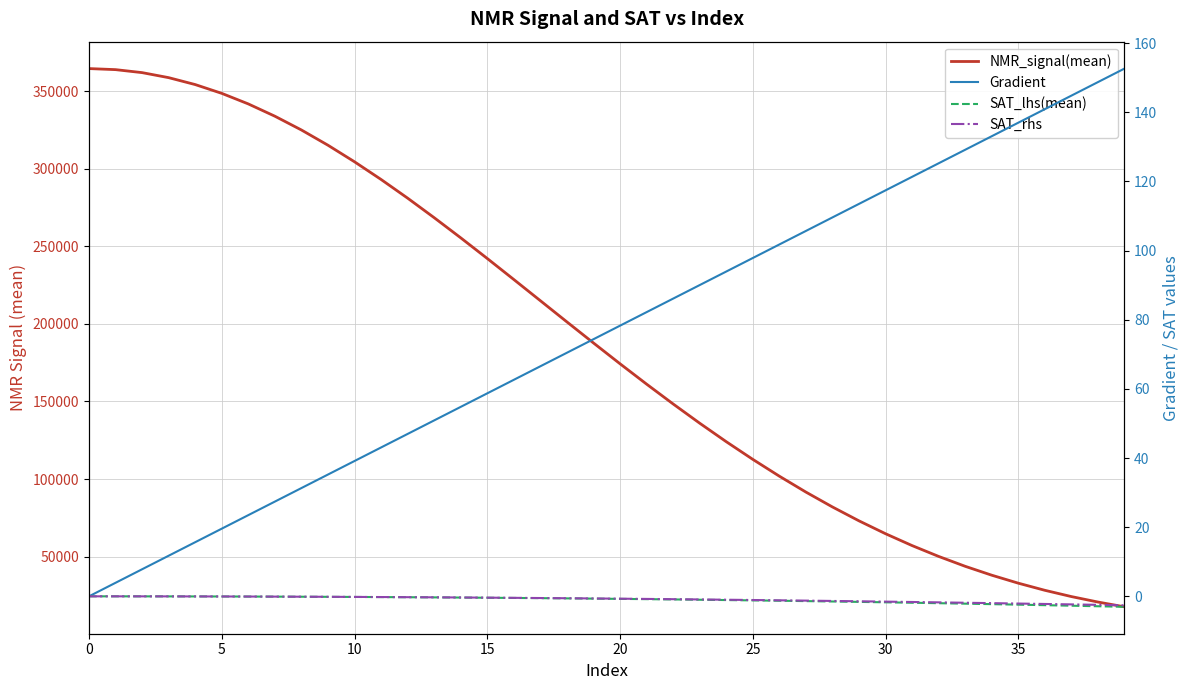

Is it true that SAT_rhs equals -0.6 at 19?

True